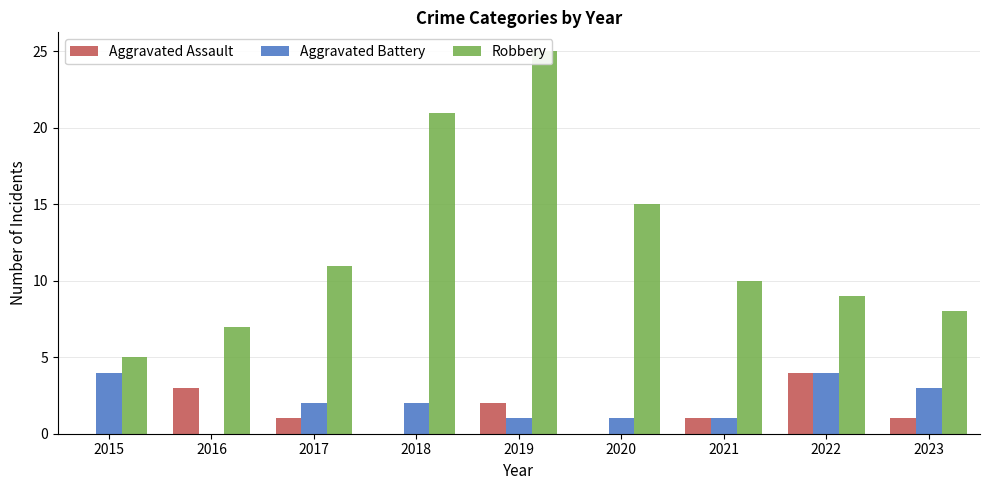

How many values in the Aggravated Battery series exceed 2?

3